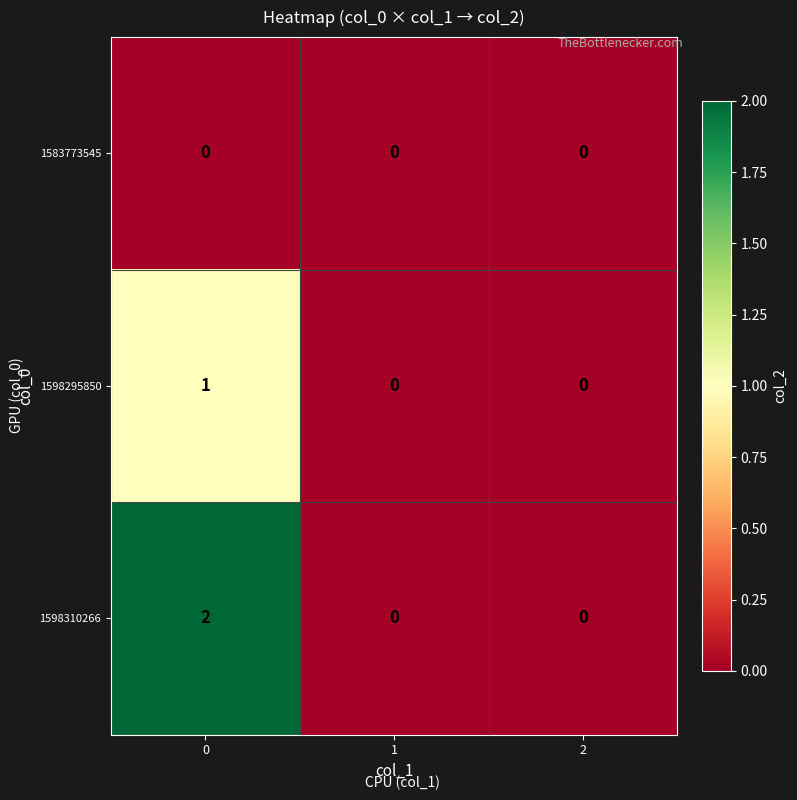

Rank the series by their average value, from lowest to highest.

1583773545, 1598295850, 1598310266